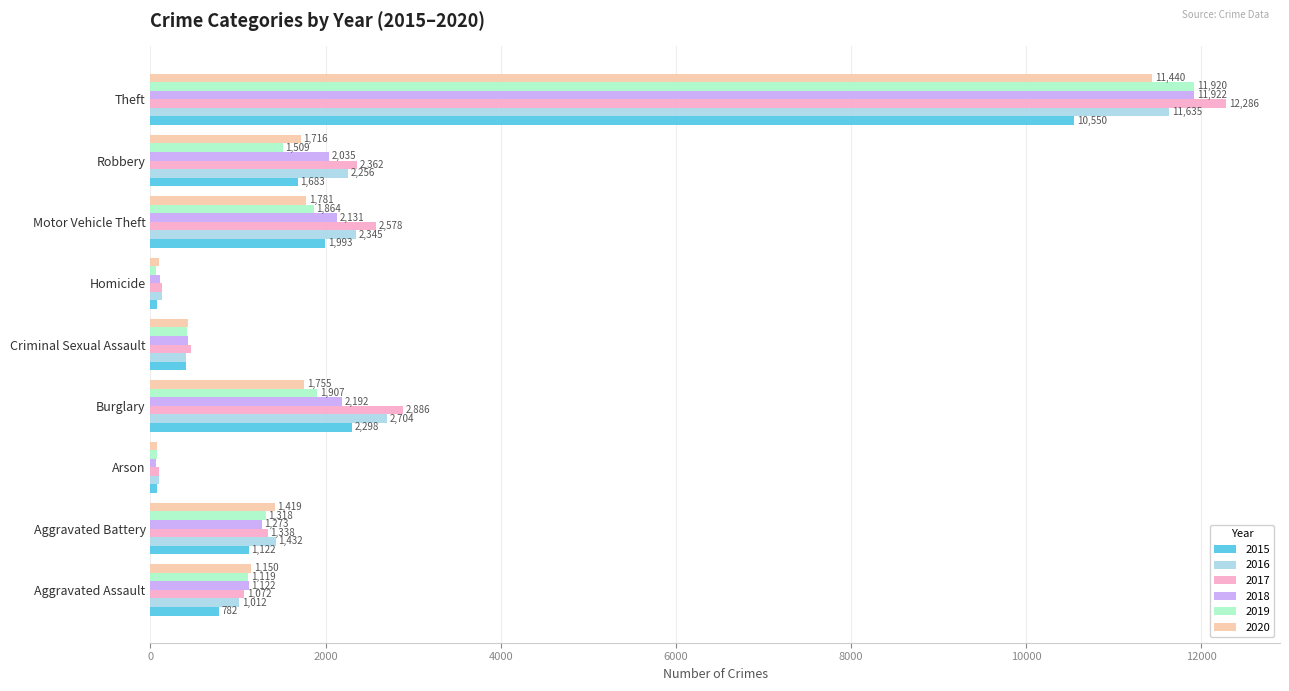

Rank the categories by 2020 value from lowest to highest.

Arson, Homicide, Criminal Sexual Assault, Aggravated Assault, Aggravated Battery, Robbery, Burglary, Motor Vehicle Theft, Theft